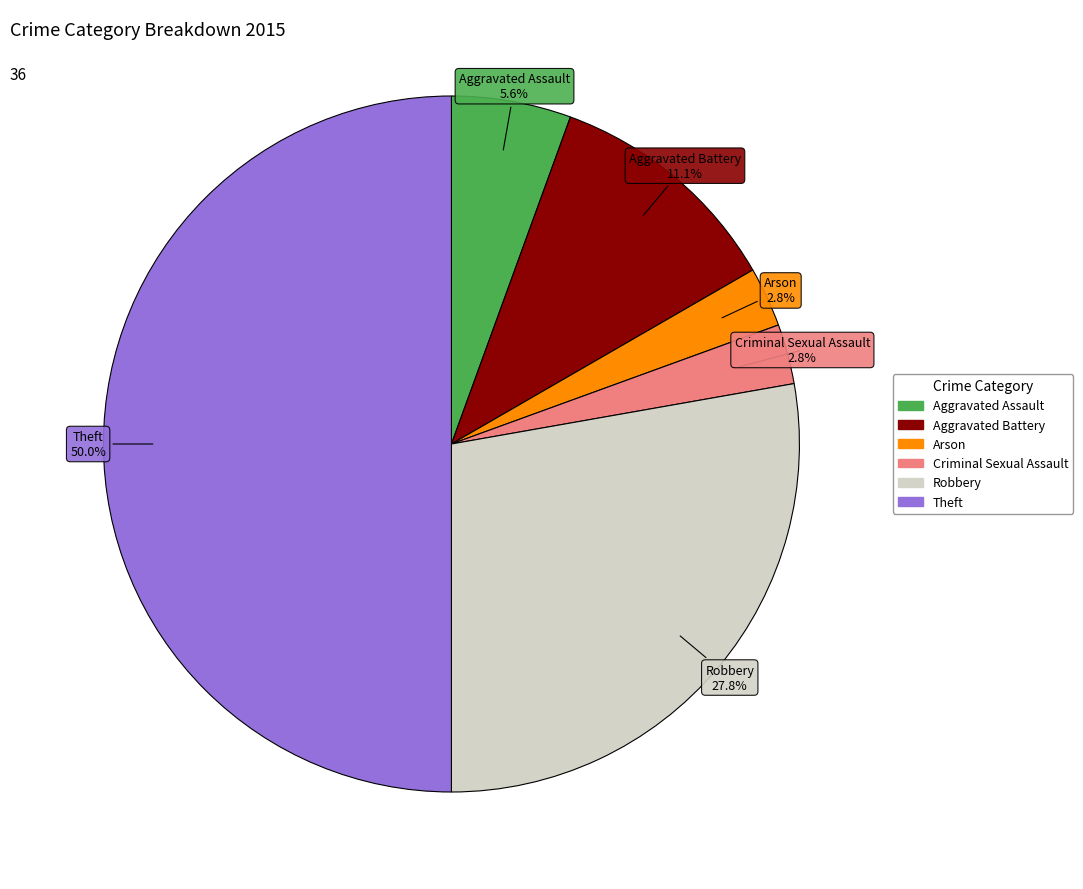

Do Arson and Aggravated Battery together represent more than half of the pie?

No